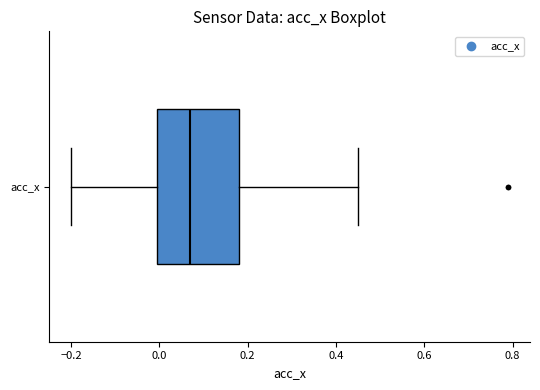

Where is the left edge of the box for acc_x on the x-axis? The values are not printed on the chart, so give them approximately, as read against the axis.

0.00